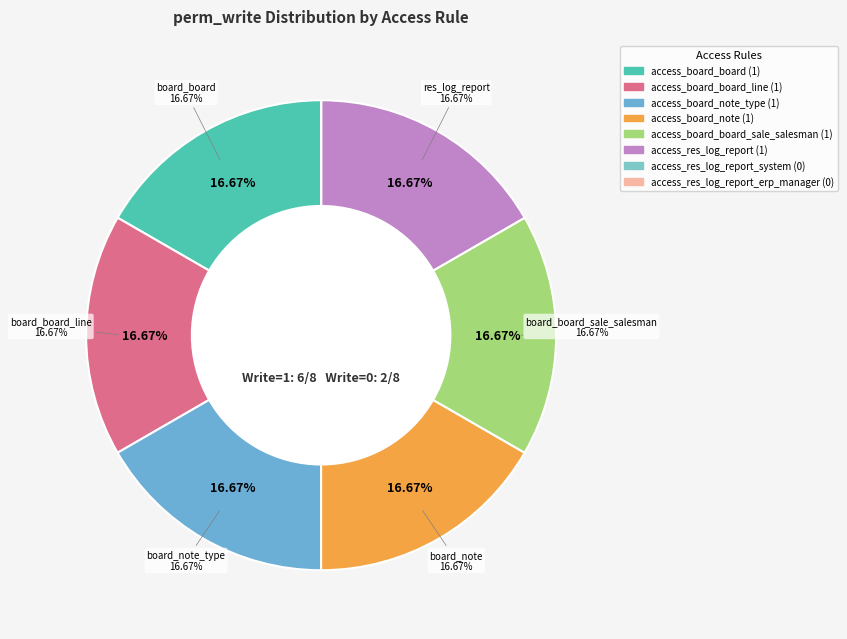

Does access_board_board represent more than half of the total?

No